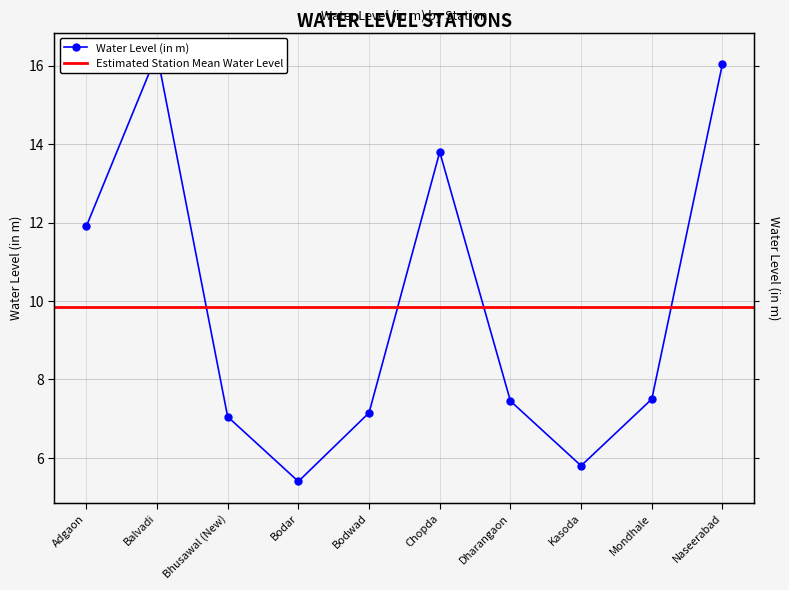

What position from the left is Bhusawal (New)?

3